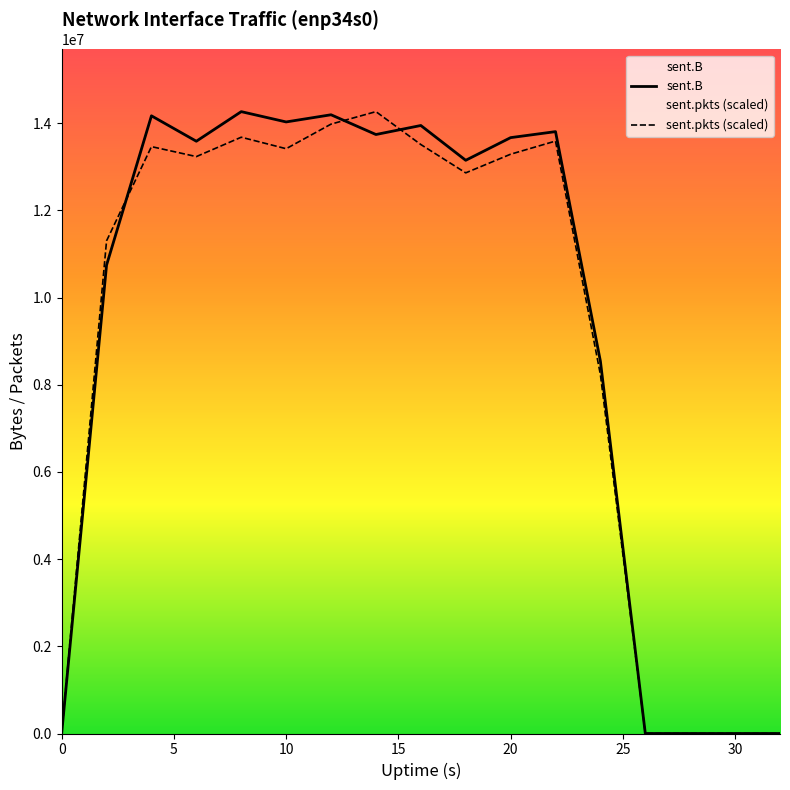

Does the chart display data point markers on the line(s)?

No